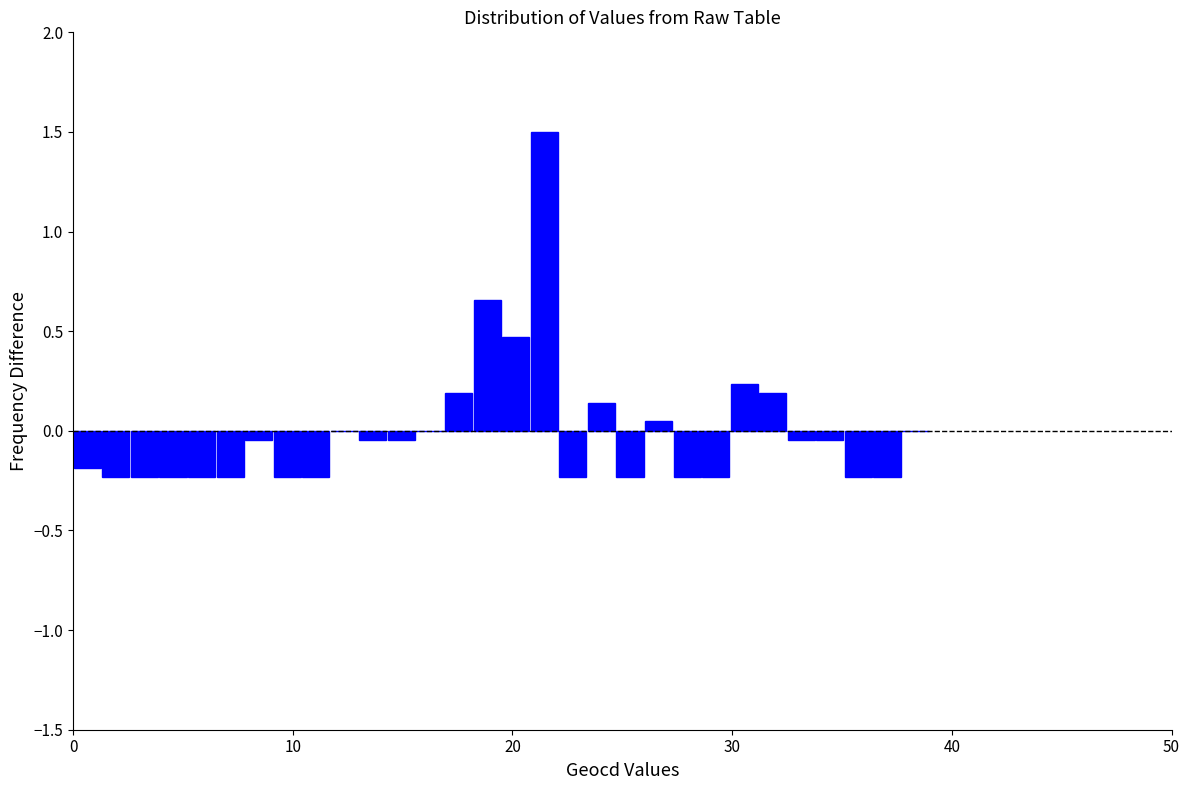

Around what value on the x-axis is the tallest bar? Give the approximate position of its centre, as read against the axis.

21